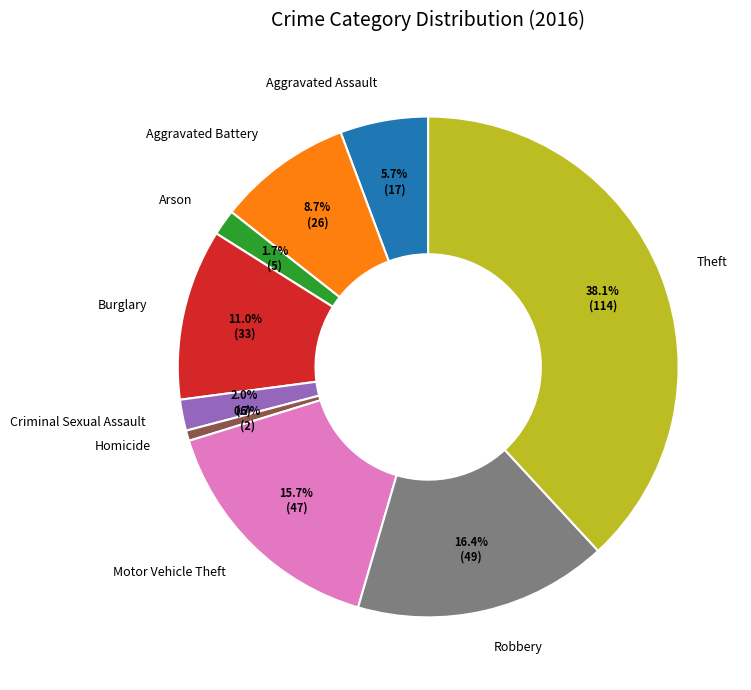

Is Motor Vehicle Theft the majority of the pie?

No